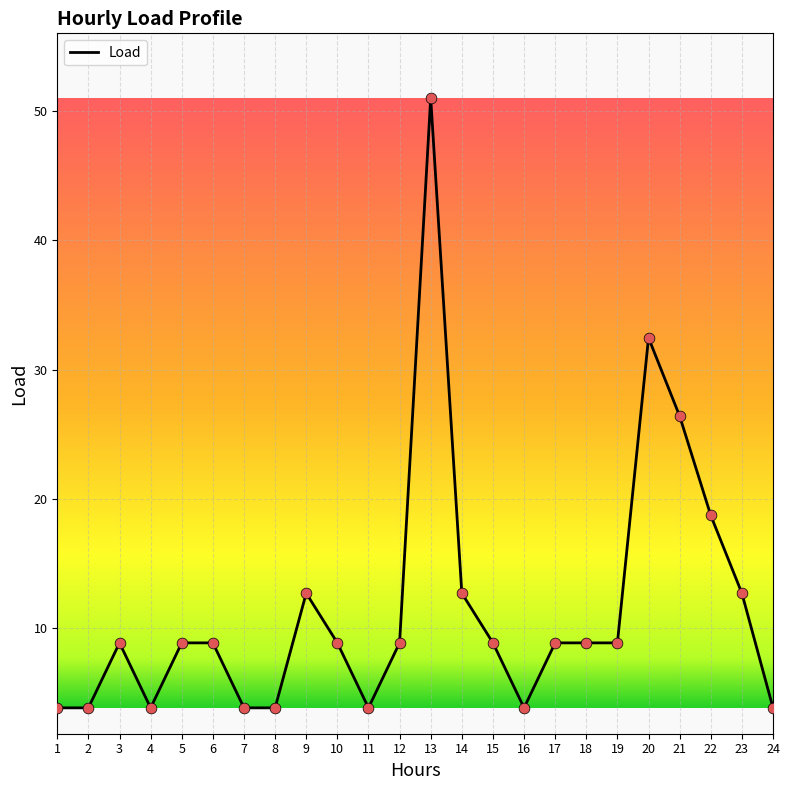

Between 24 and 9, which is larger?

9